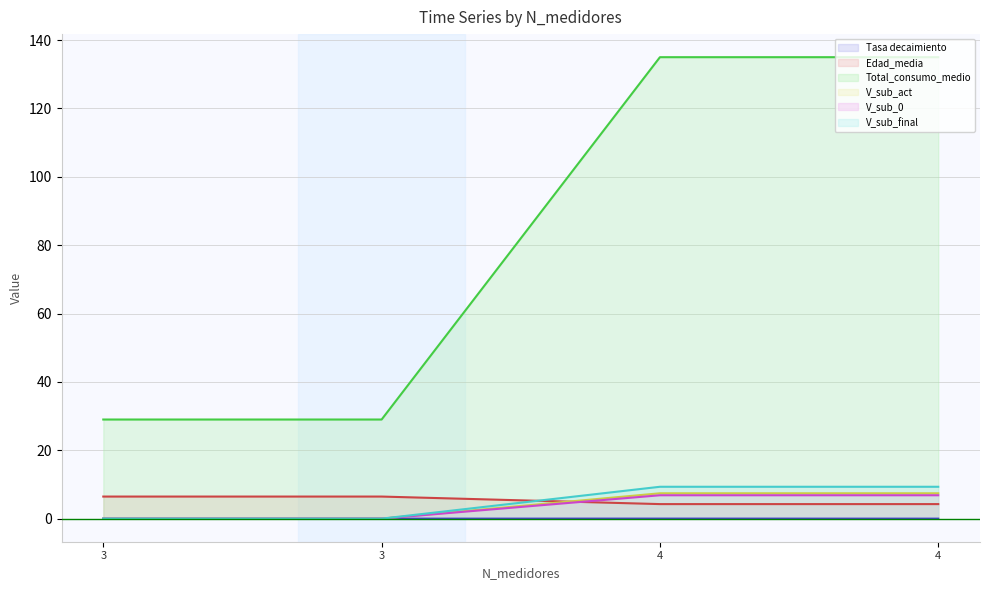

How many data points in V_sub_0 are less than 6?

2